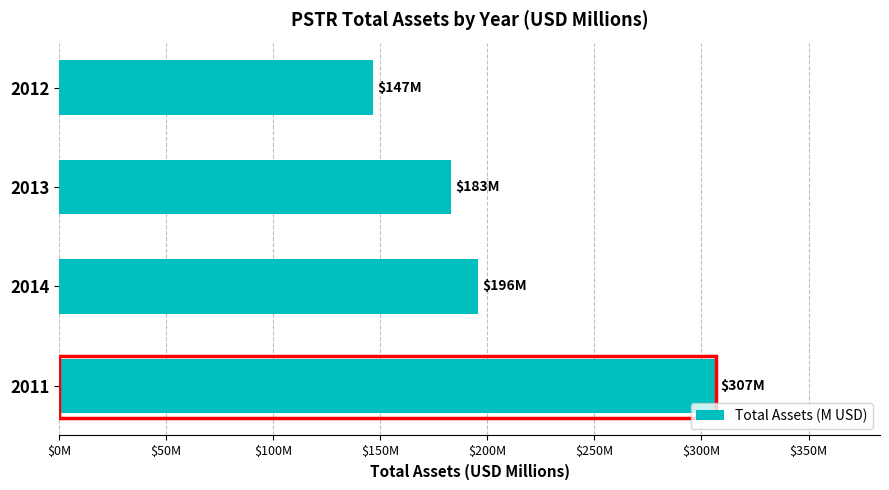

Does the chart contain any negative values?

No